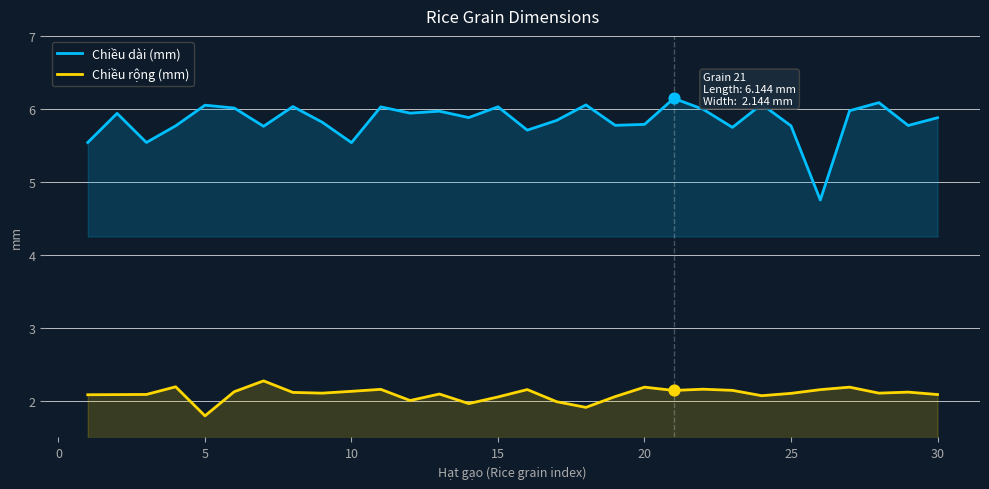

Which series has the largest total across all categories?

Chiều dài (mm)